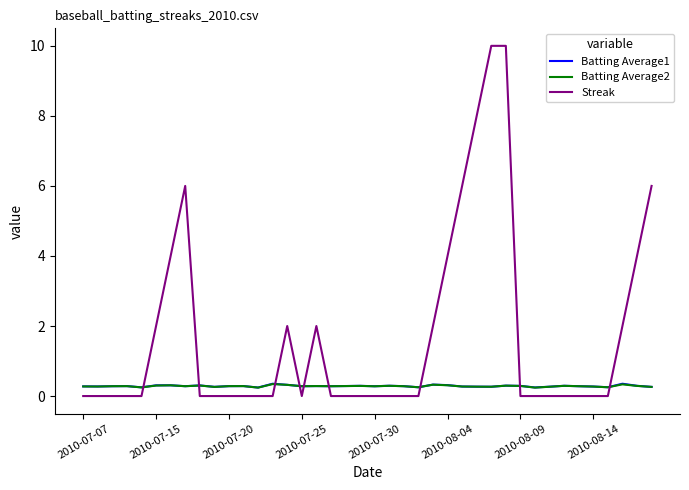

What is the maximum value shown in the chart?

10.0